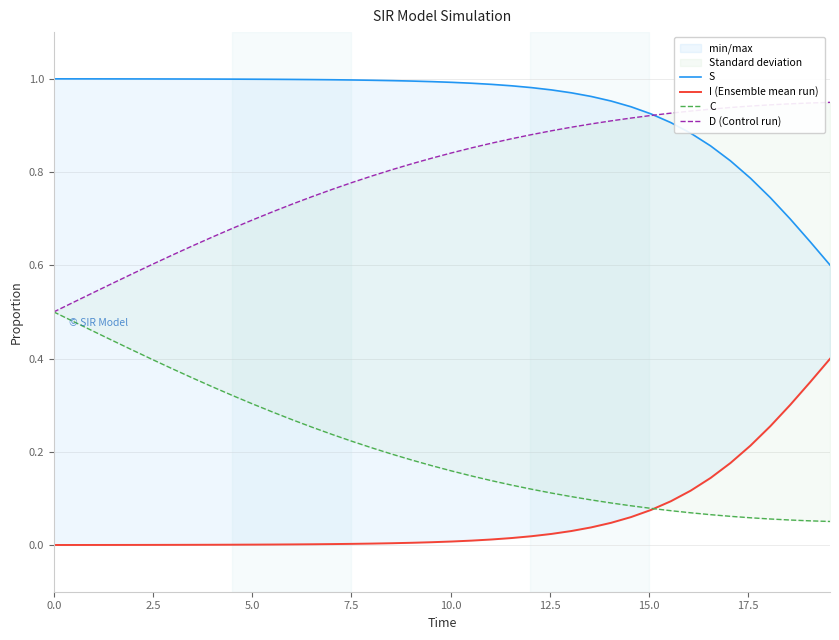

What is the sum of all S values?

37.6